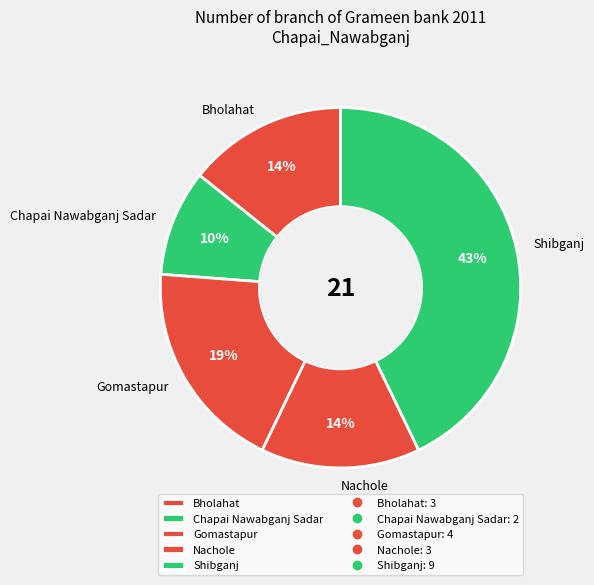

To the nearest percent, what is the difference between the largest and smallest slice percentages?

33%